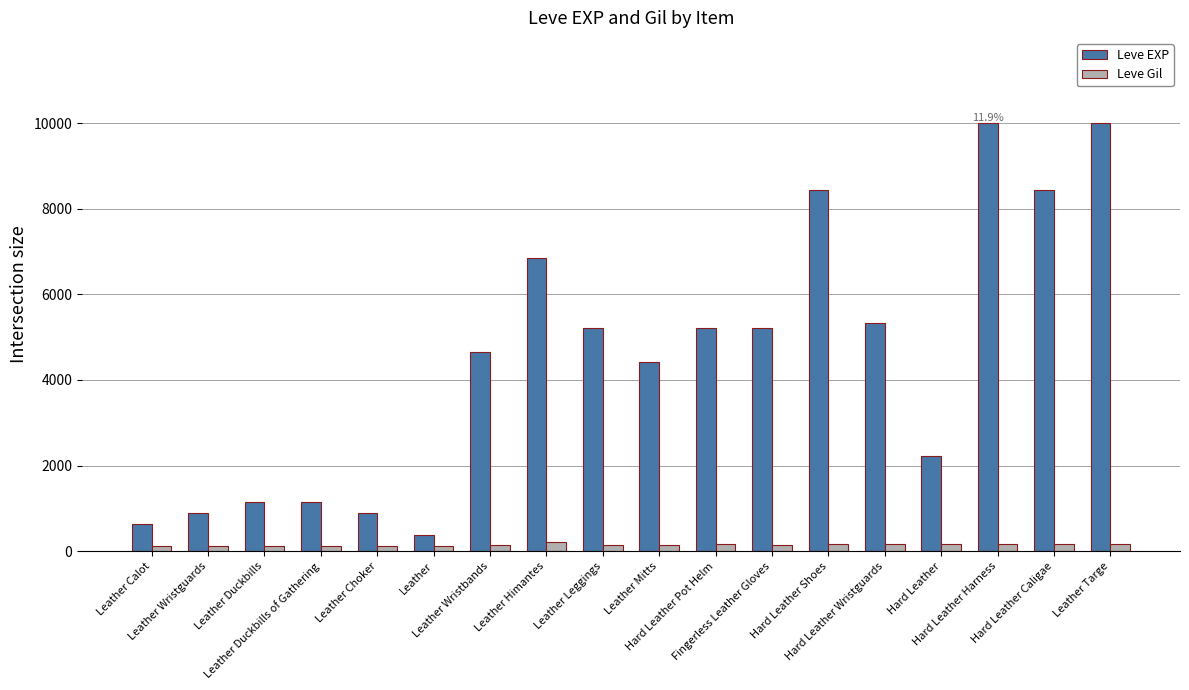

What is the difference between the maximum and second lowest values in the Leve EXP series?

9360